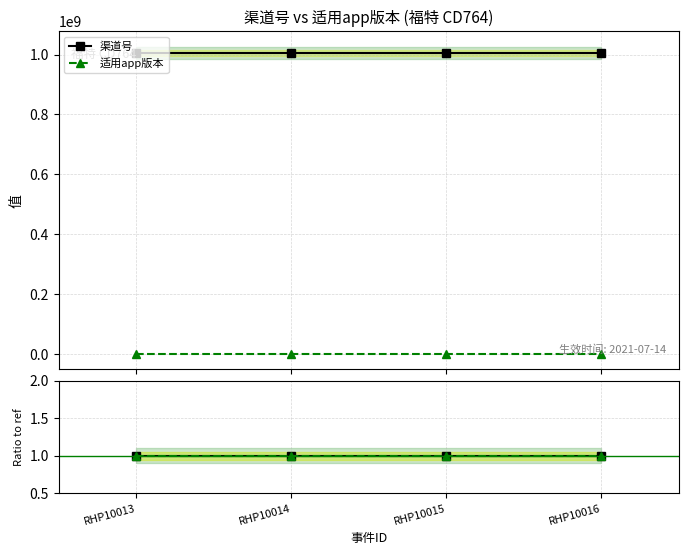

Reading left to right, what are all the values shown in this chart?

渠道号: RHP10013=1006021003	RHP10014=1006021003	RHP10015=1006021003	RHP10016=1006021003
适用app版本: RHP10013=1	RHP10014=1	RHP10015=1	RHP10016=1
渠道号 / ref: RHP10013=1	RHP10014=1	RHP10015=1	RHP10016=1
适用app版本 / ref: RHP10013=1	RHP10014=1	RHP10015=1	RHP10016=1